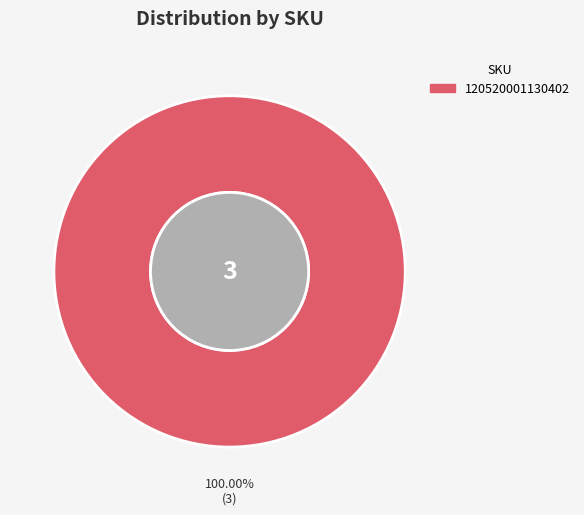

How many slices are in this pie chart?

1